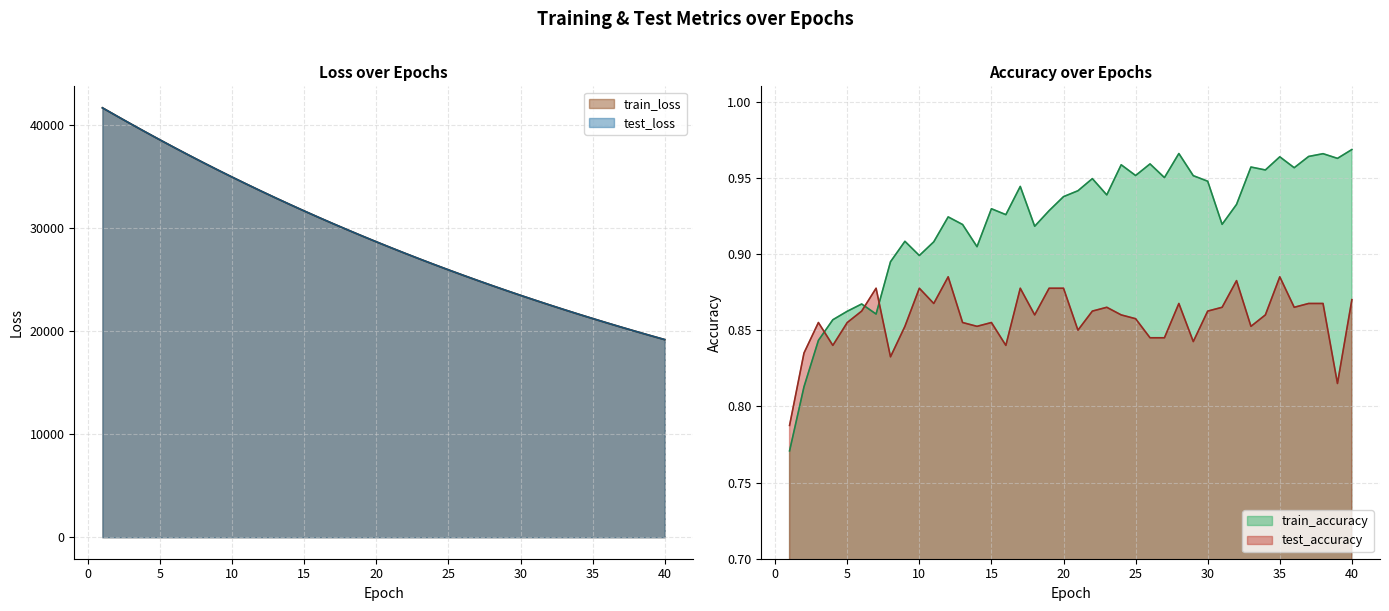

What is the total value across all series at 40?

38368.8